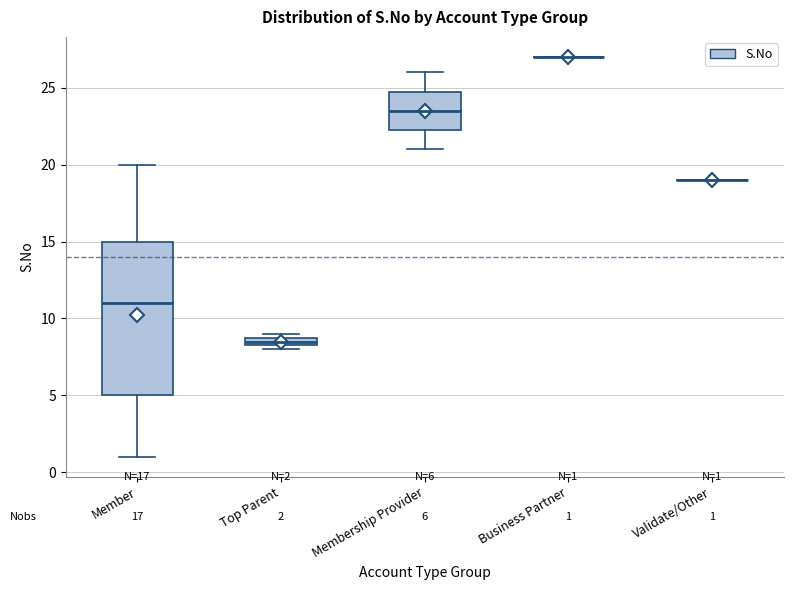

Comparing the boxes themselves (not the whiskers), which one is the tallest?

Member